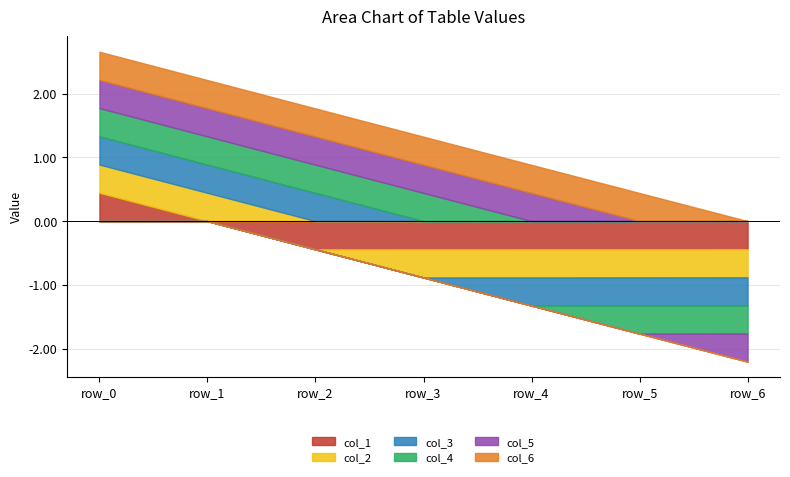

Where is col_5 nearest to the value 0?

row_5